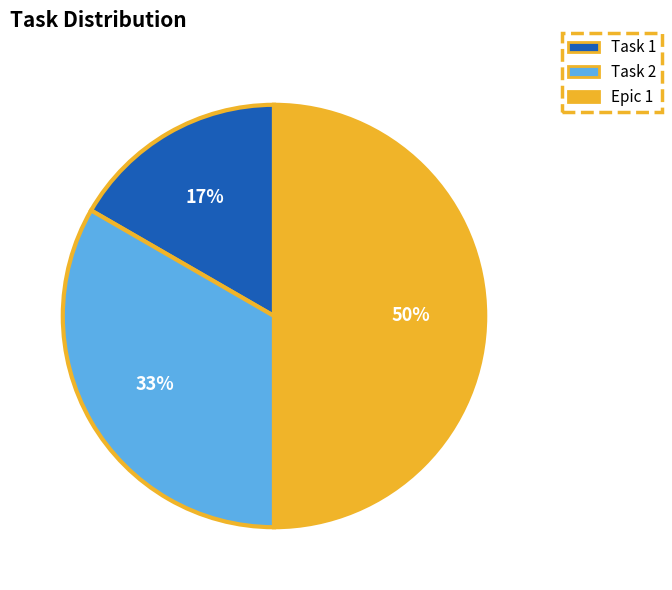

True or false: Task 2 accounts for 33% of the total.

True